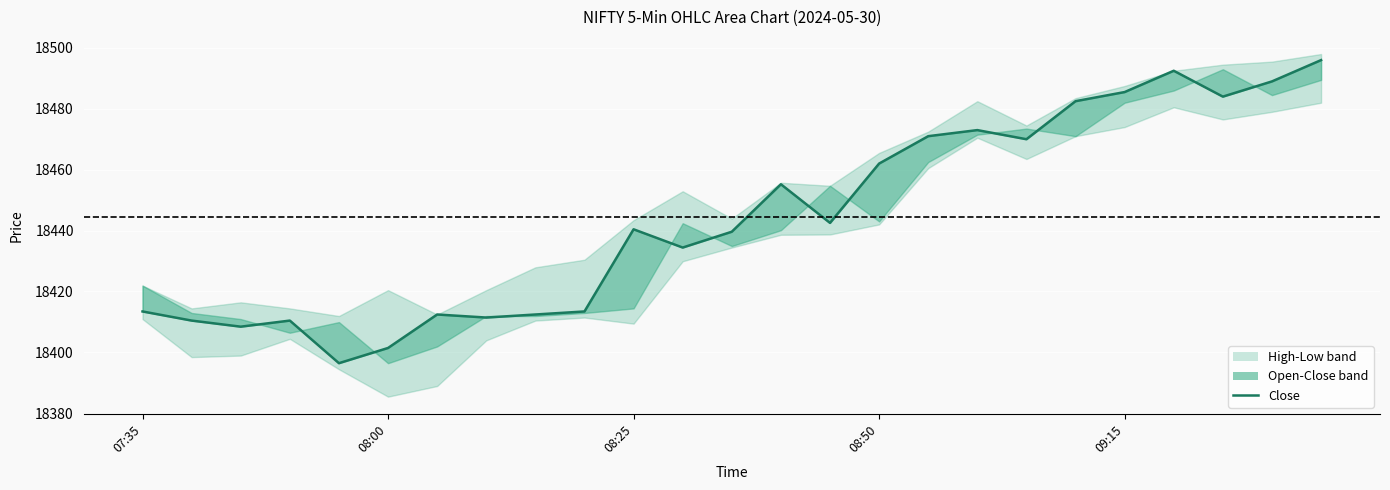

What is the difference between the maximum and minimum values in the Close series?

99.6